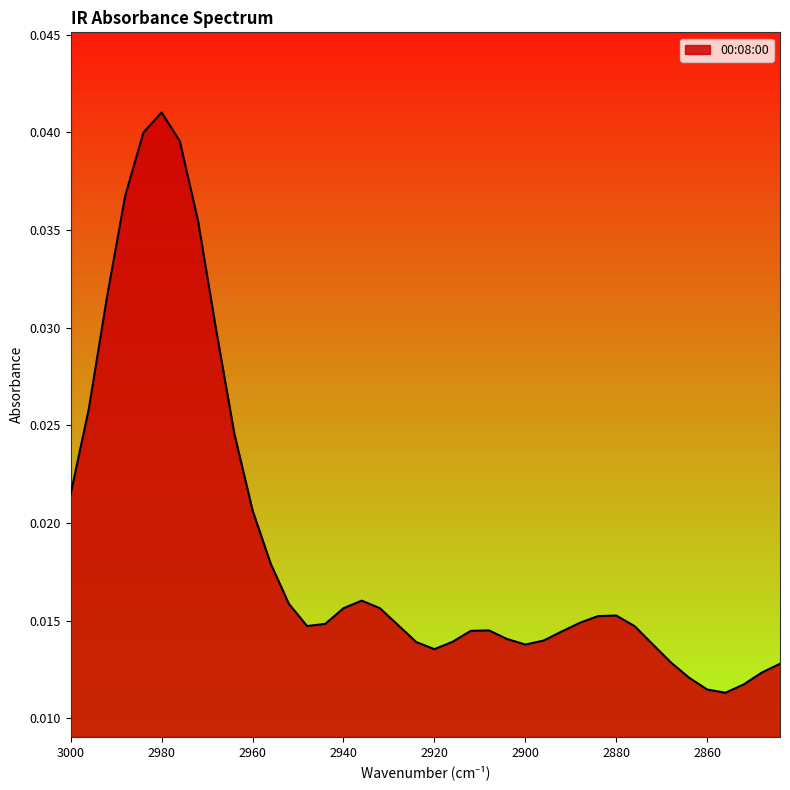

The value at 2936 is 0.0. True or false?

False